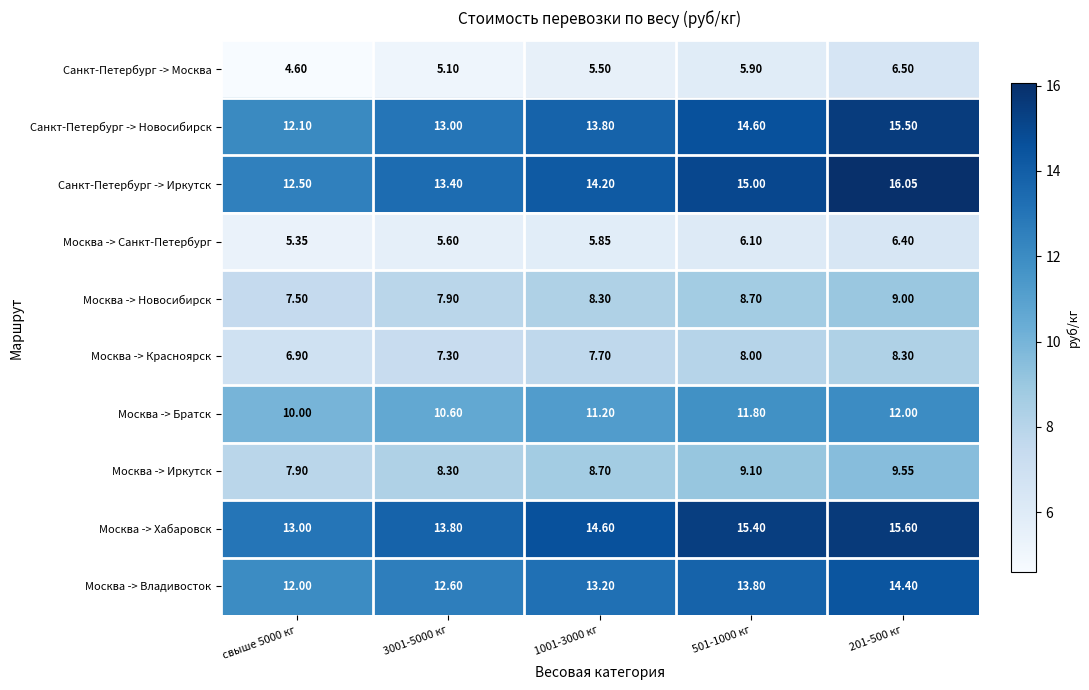

Which series has the largest total across all categories?

Москва -> Хабаровск